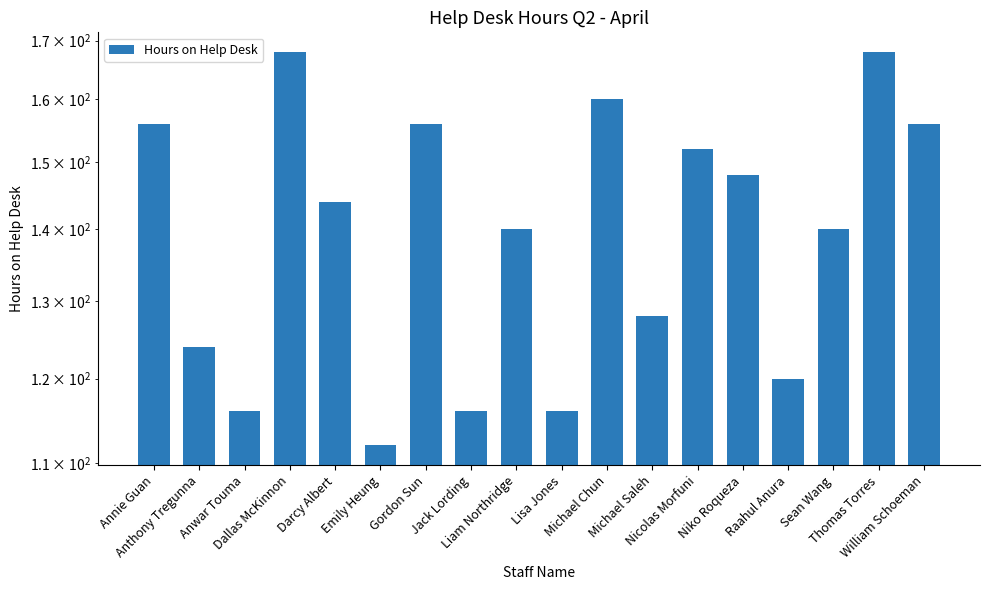

Which label corresponds to the largest value in the chart?

Dallas McKinnon